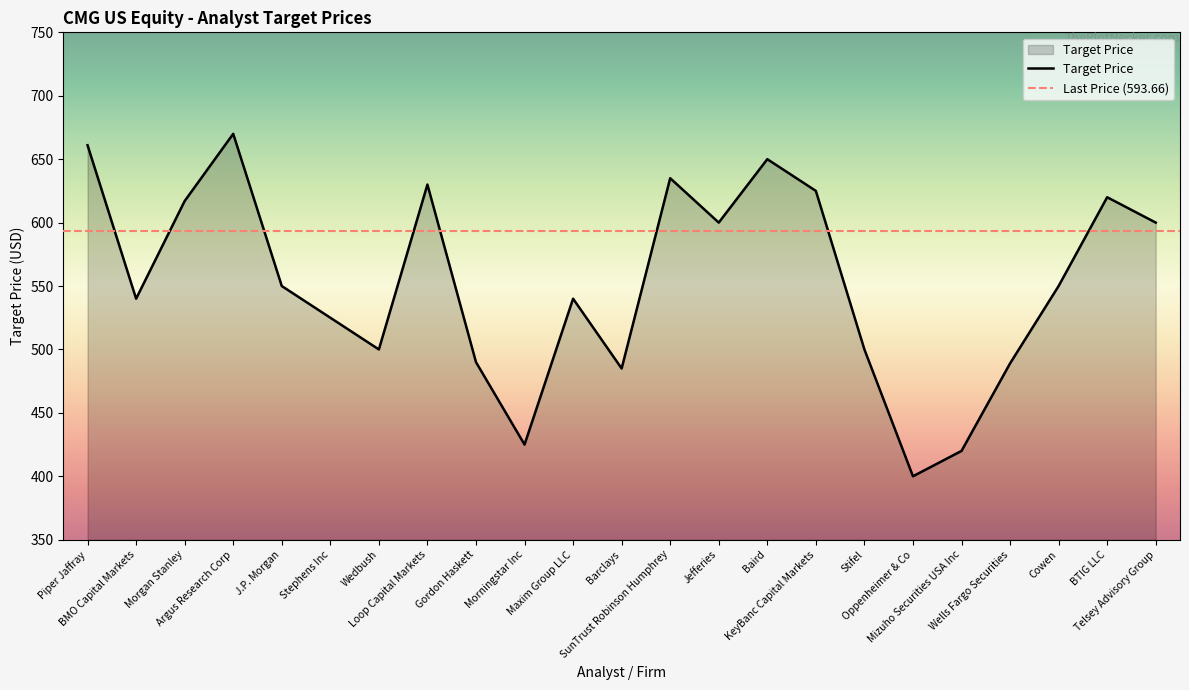

How many data points are less than 550?

11